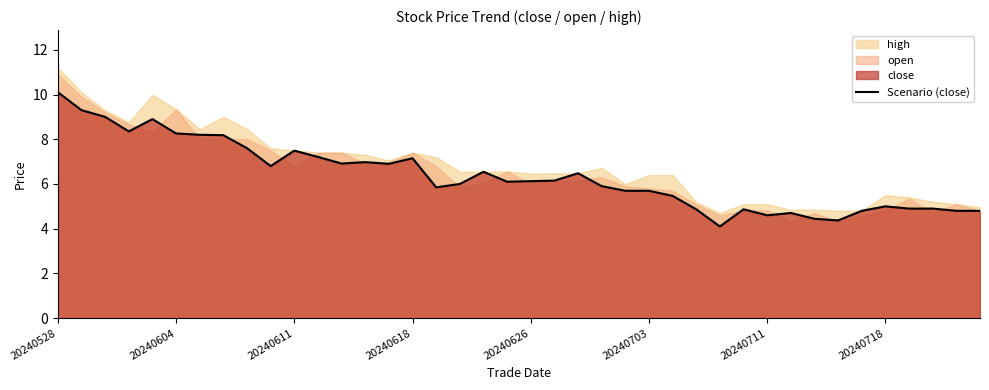

What is the maximum value for Scenario (close)?

10.1